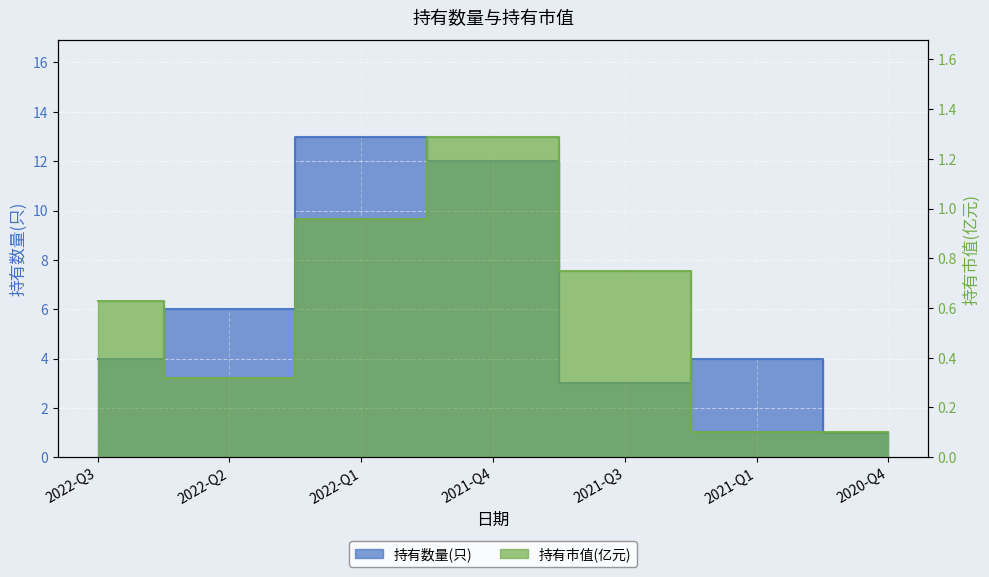

What is the label of the 2nd point from the left?

2022-Q2